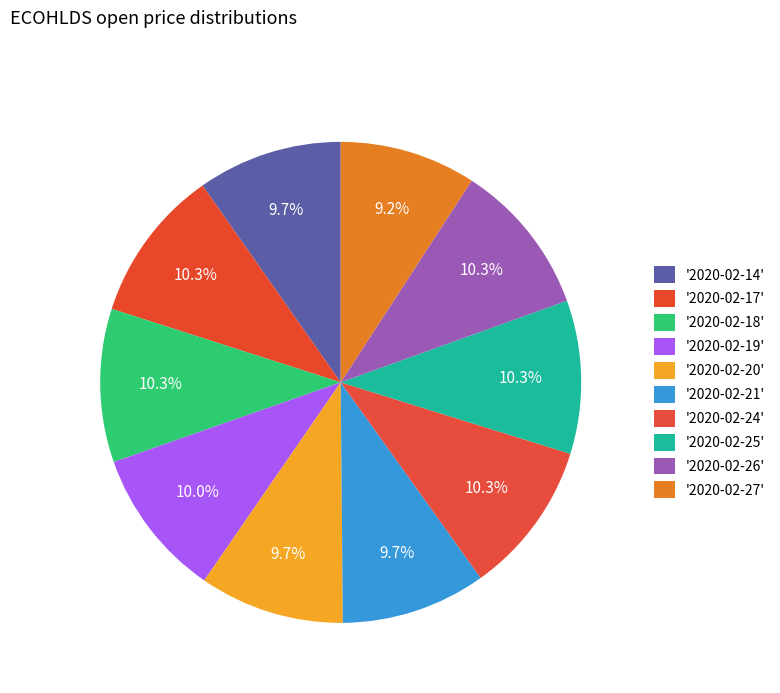

How many slices are in this pie chart?

10